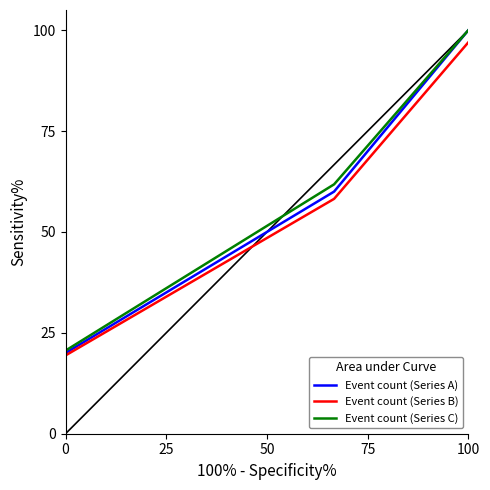

List the series in order of their peak value, lowest first.

Event count (Series B), Event count (Series A), Event count (Series C)